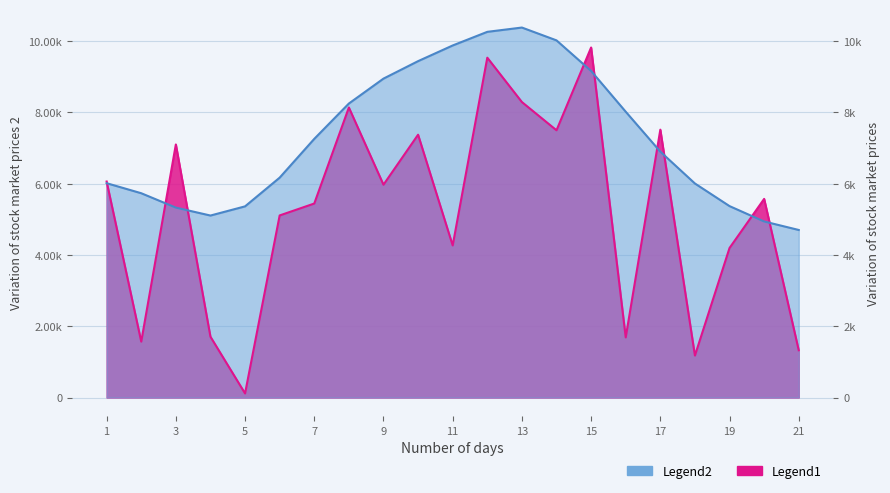

How many interior local valleys (lower than both neighbors) does the data have?

7